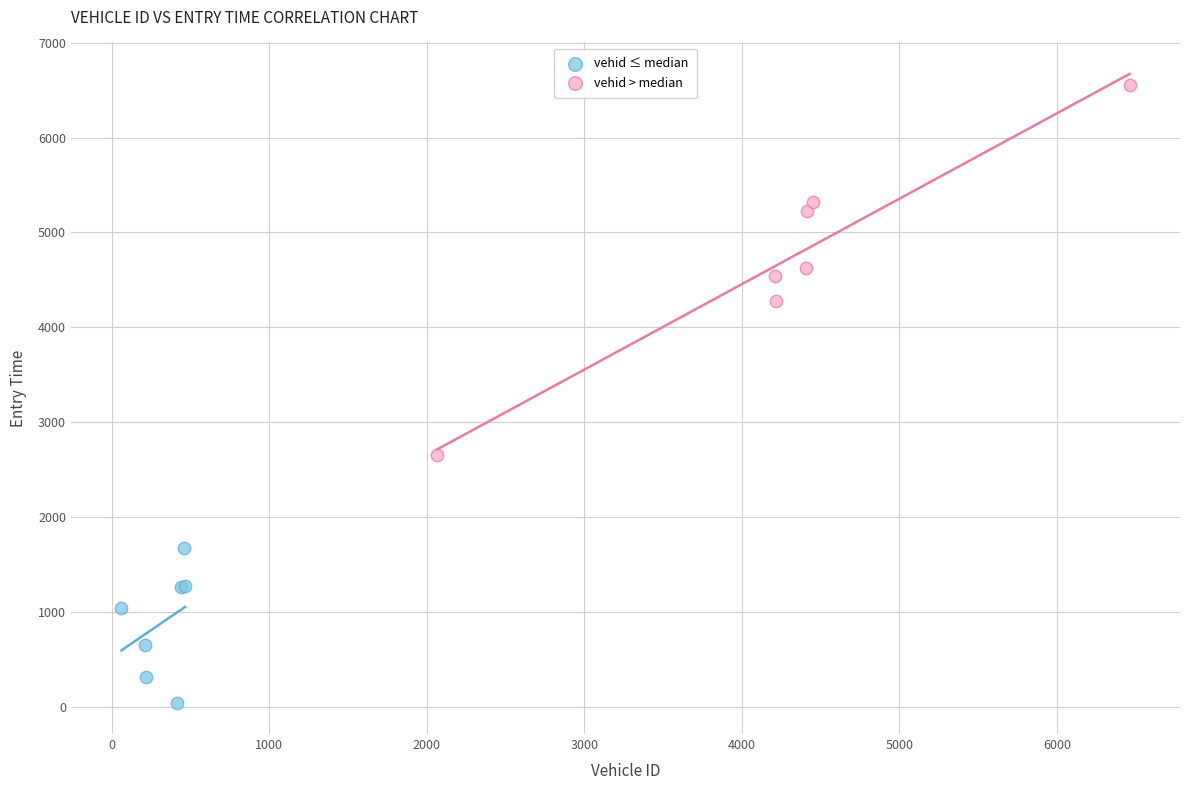

Which series has the widest spread of Y values?

vehid > median